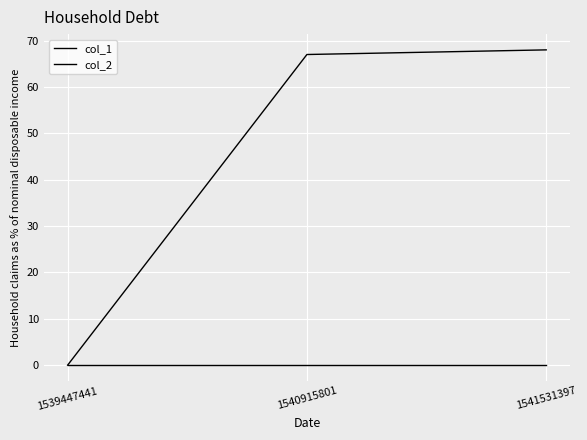

How many lines are shown in the chart?

2